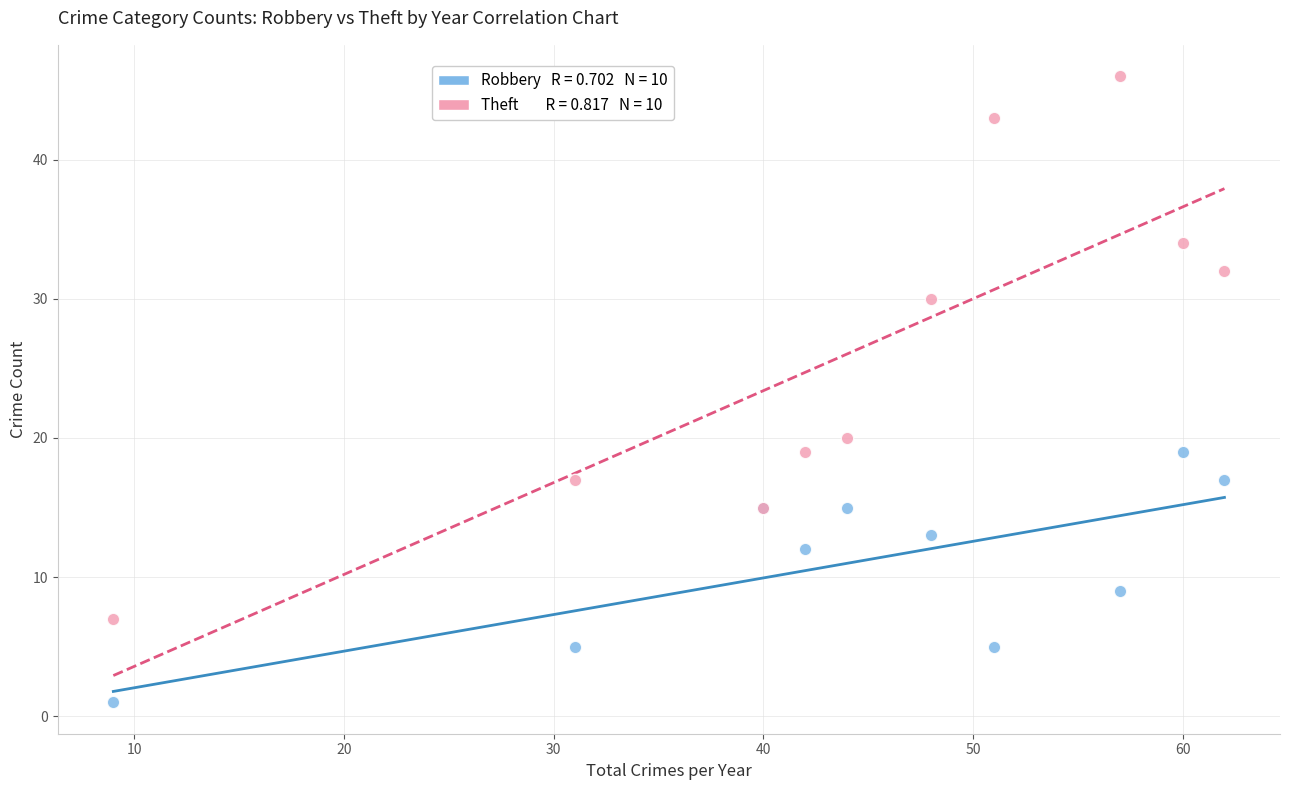

Across all series, what Y value is closest to 23?

20